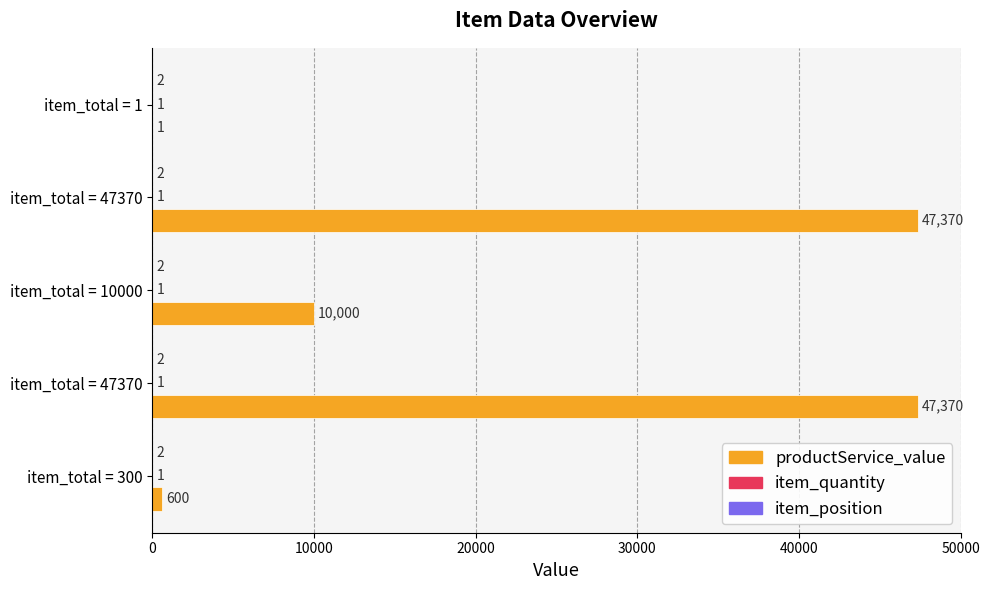

How many data points does each series have?

5